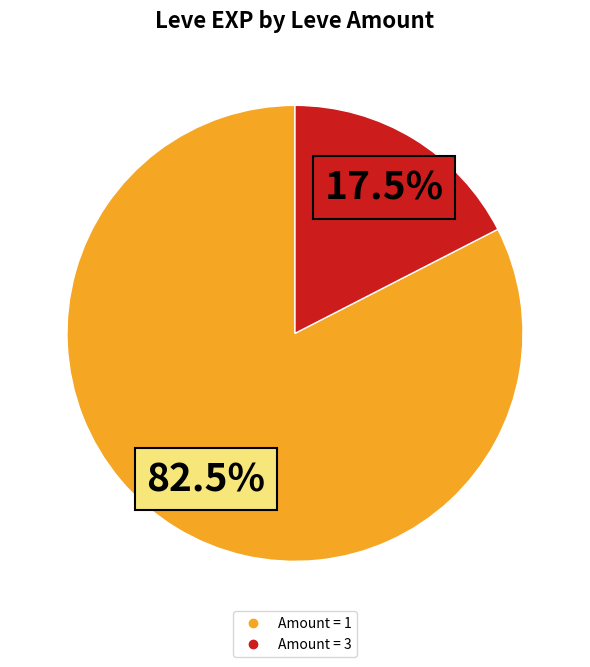

Does any single category account for the majority?

Yes